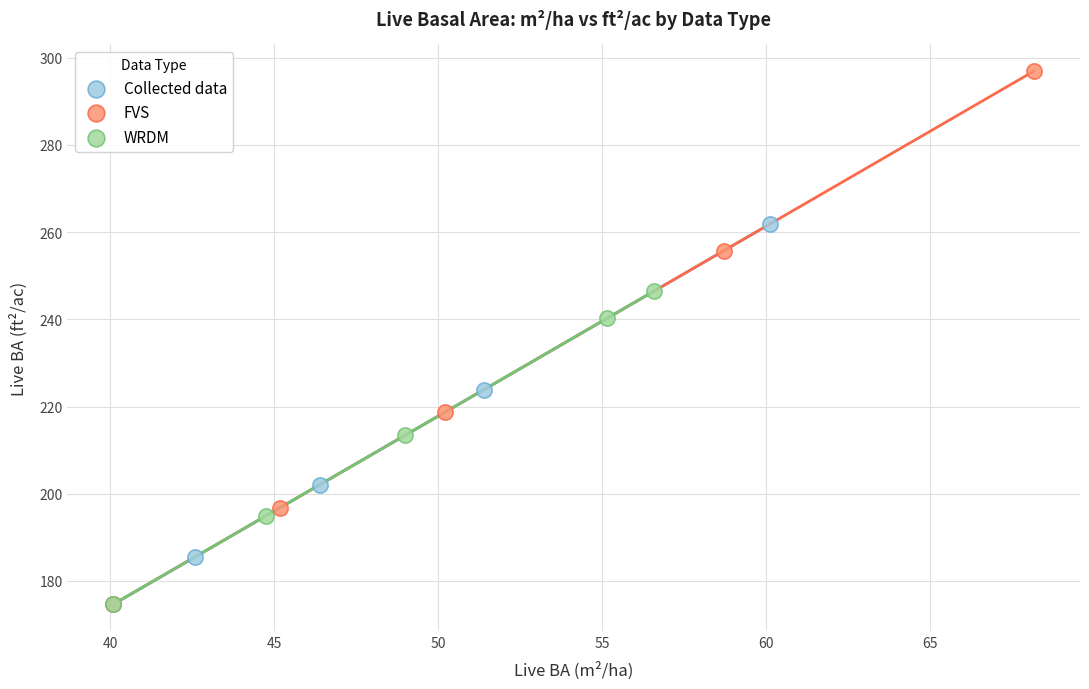

Which series reaches the maximum Y coordinate?

FVS